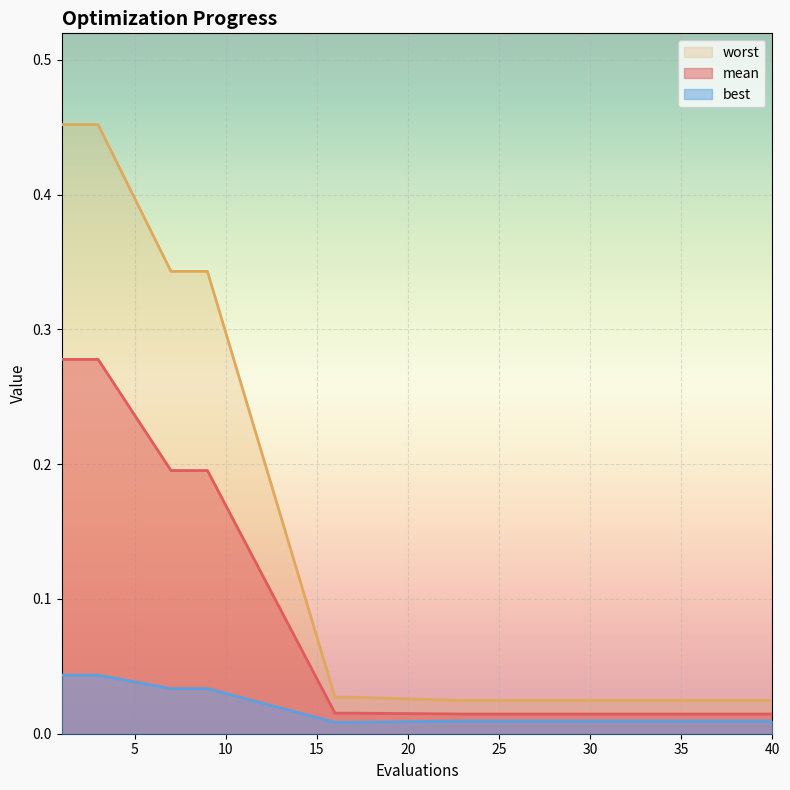

True or false: best and worst intersect in this chart.

False